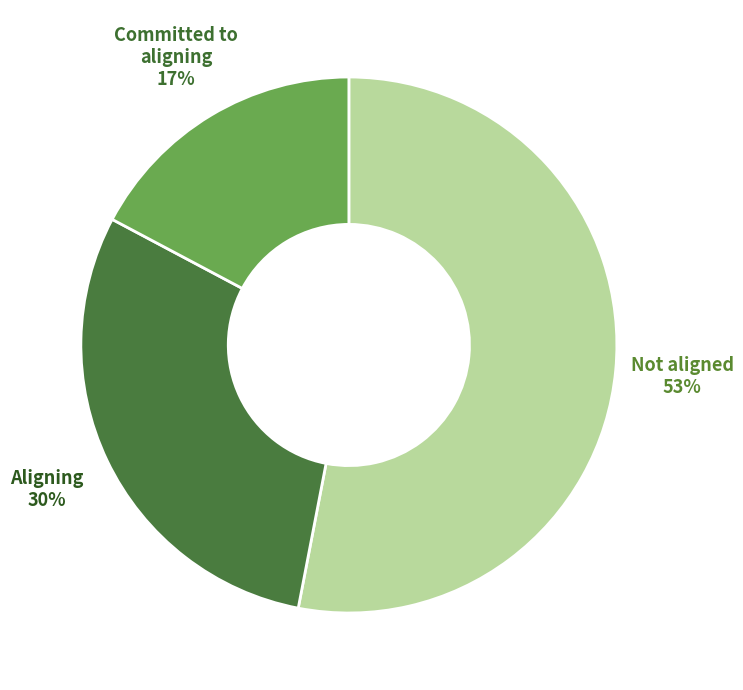

Is there any slice that represents more than half of the pie?

Yes